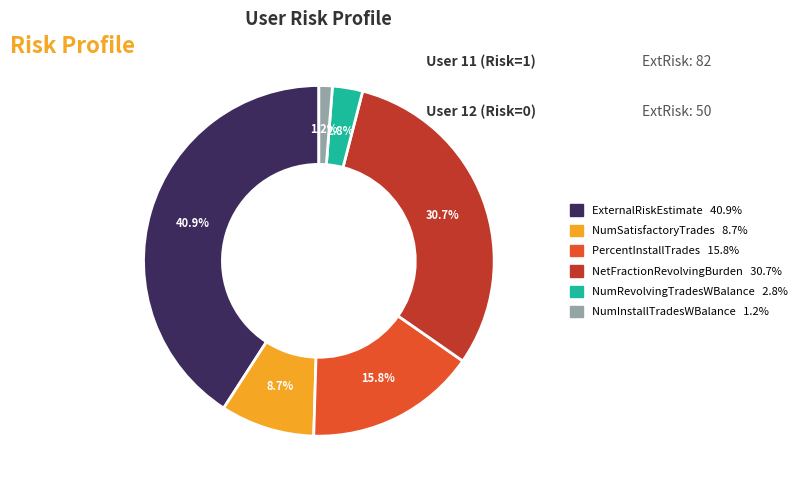

Is there a majority slice in this chart?

No